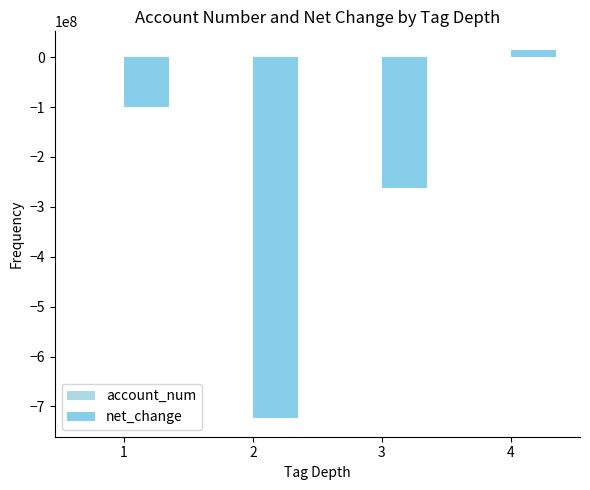

True or false: account_num has a value of 1625.8 at 2.

True